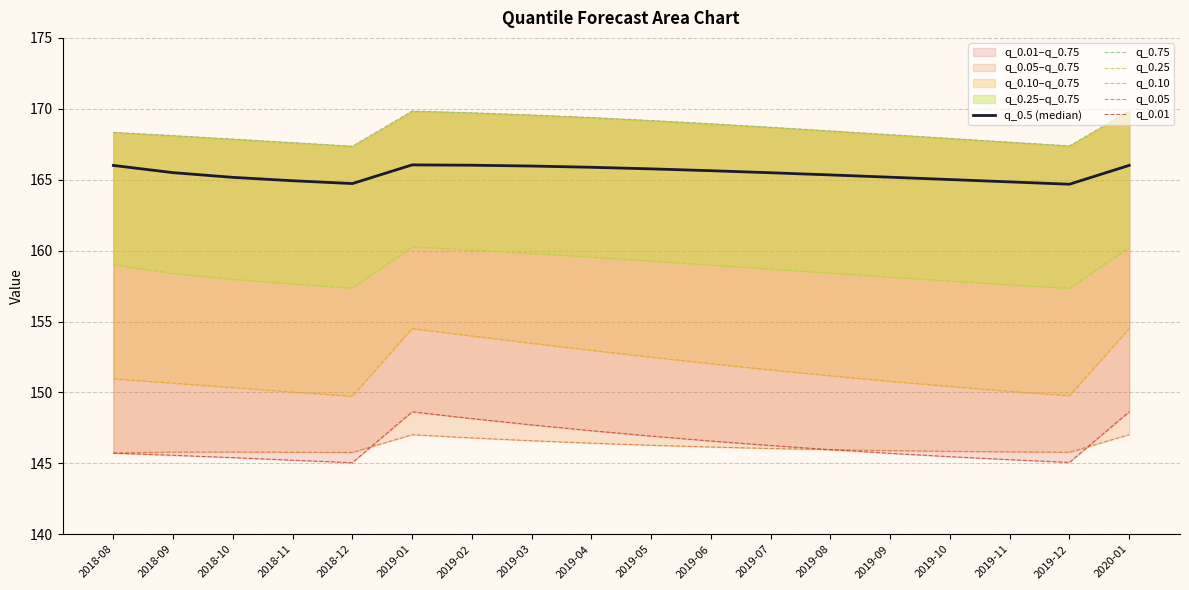

What is the average value of the q_0.25 series?

158.7